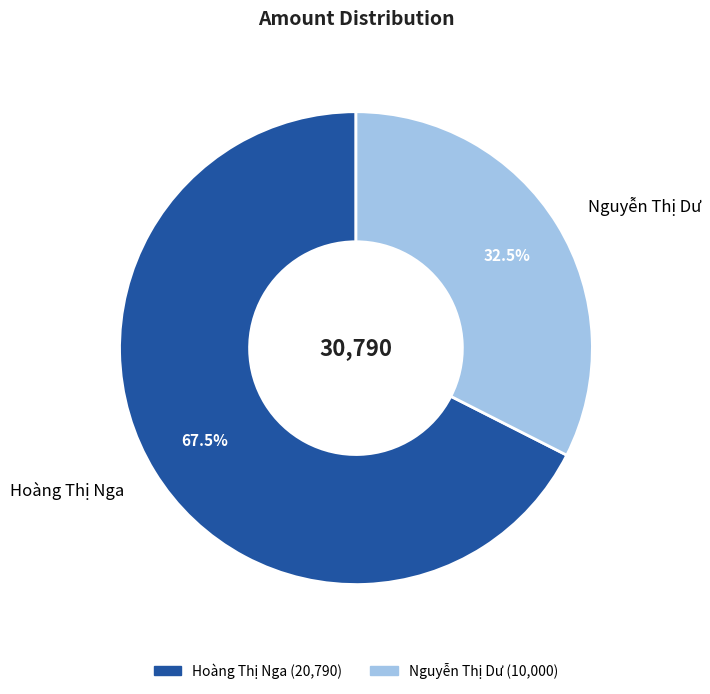

To the nearest percent, what is the average slice percentage?

50%